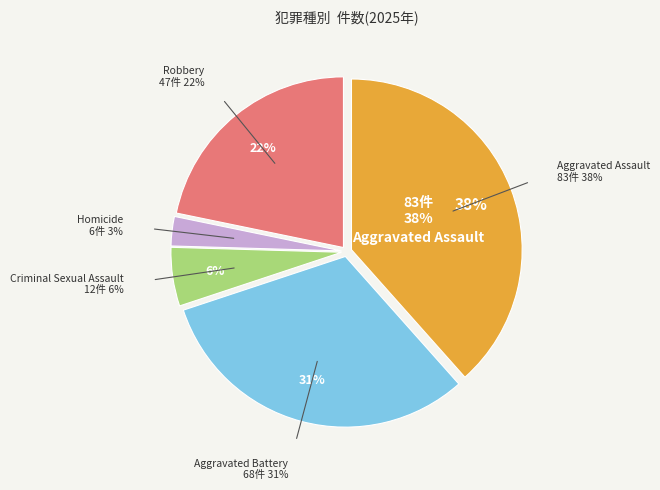

Does any single category account for the majority?

No